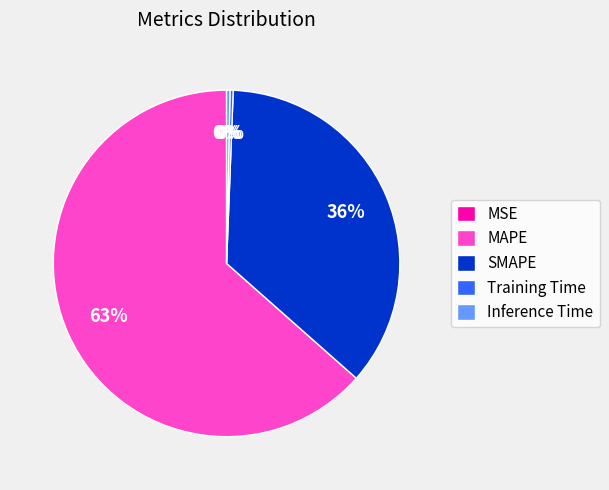

What percentage is the SMAPE slice, to the nearest percent?

36%